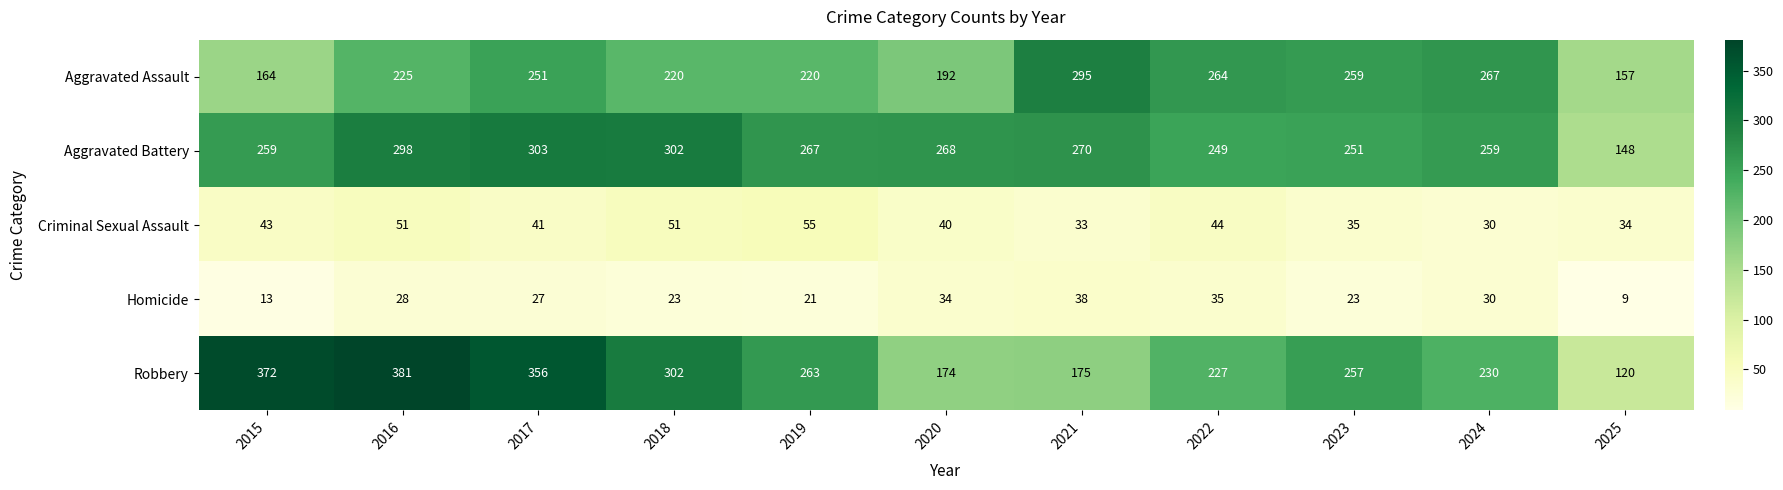

How many series are shown in this chart?

5